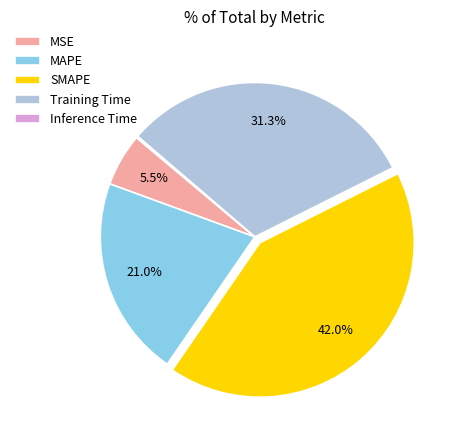

Between Training Time and SMAPE, which is larger?

SMAPE